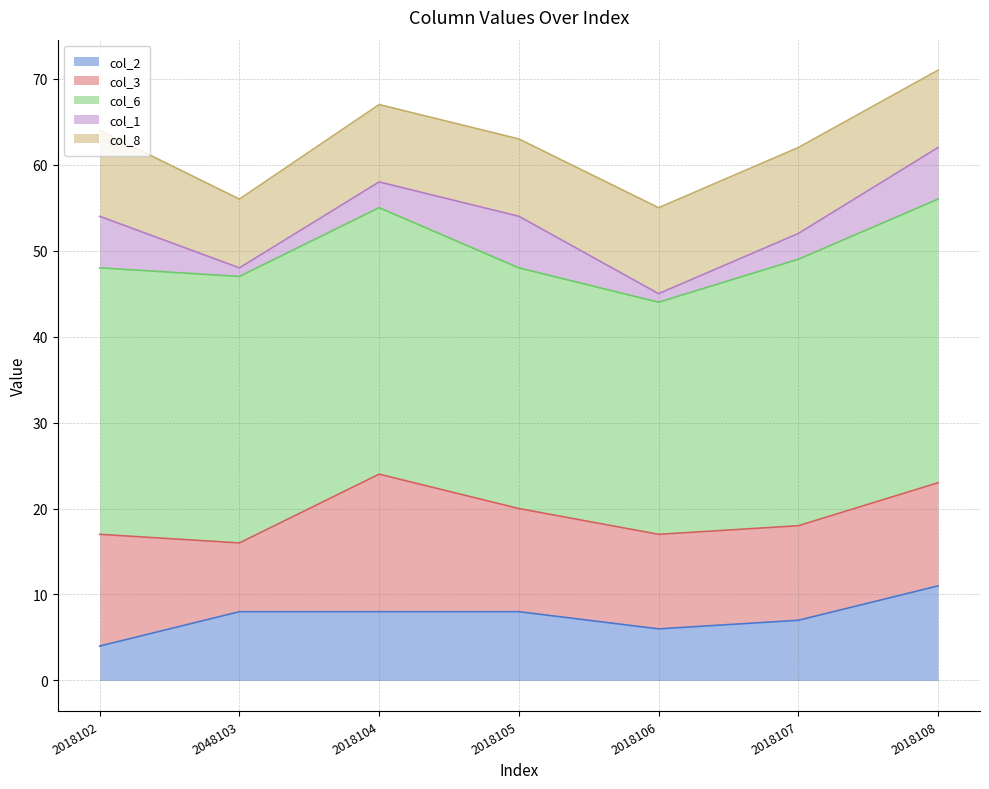

Reading right to left, extract all data points from this chart.

col_2 (line): 2018108=11	2018107=7	2018106=6	2018105=8	2018104=8	2048103=8	2018102=4
col_3 (line): 2018108=23	2018107=18	2018106=17	2018105=20	2018104=24	2048103=16	2018102=17
col_6 (line): 2018108=56	2018107=49	2018106=44	2018105=48	2018104=55	2048103=47	2018102=48
col_1 (line): 2018108=62	2018107=52	2018106=45	2018105=54	2018104=58	2048103=48	2018102=54
col_8 (line): 2018108=71	2018107=62	2018106=55	2018105=63	2018104=67	2048103=56	2018102=64